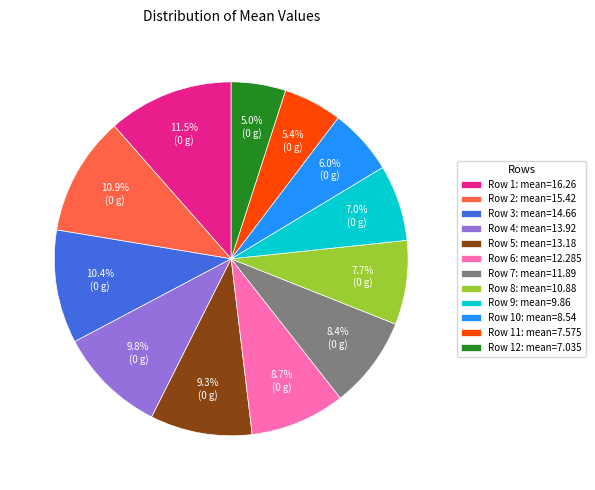

How many segments does this pie chart have?

12